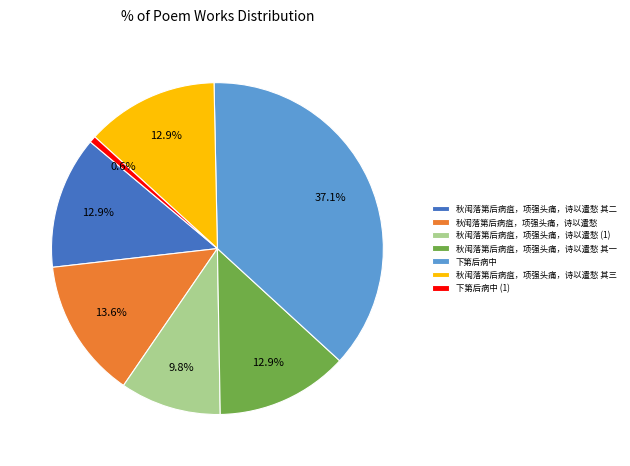

How many slices are in this pie chart?

7